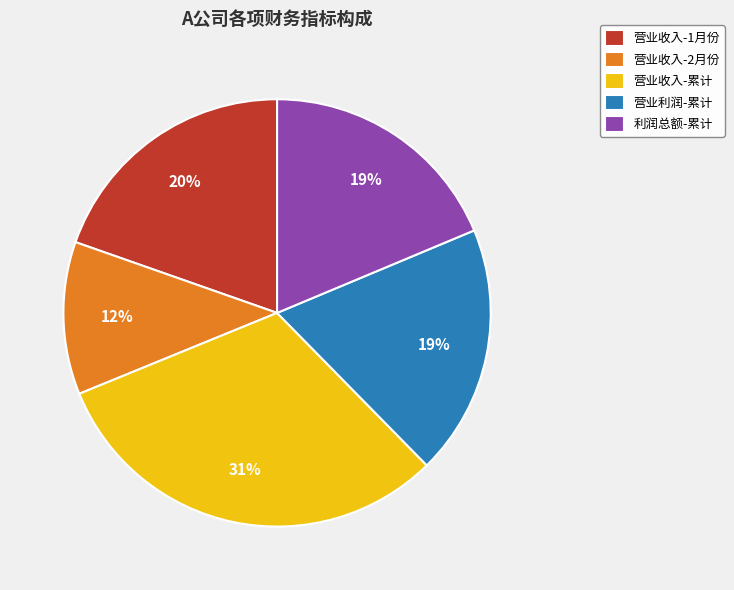

Which slice is the largest?

营业收入-累计